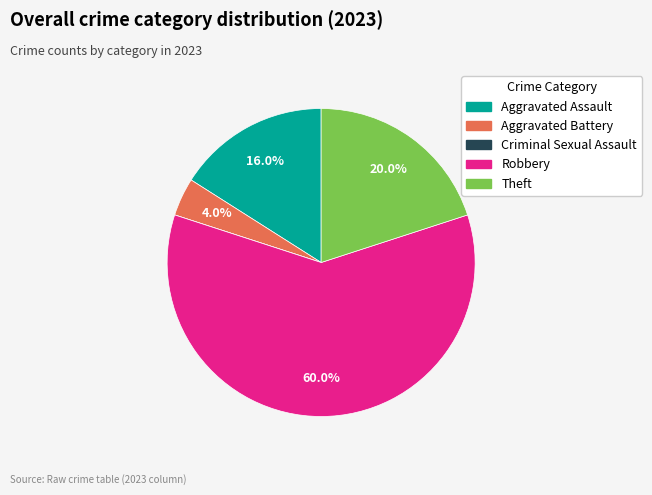

Which category accounts for the majority?

Robbery